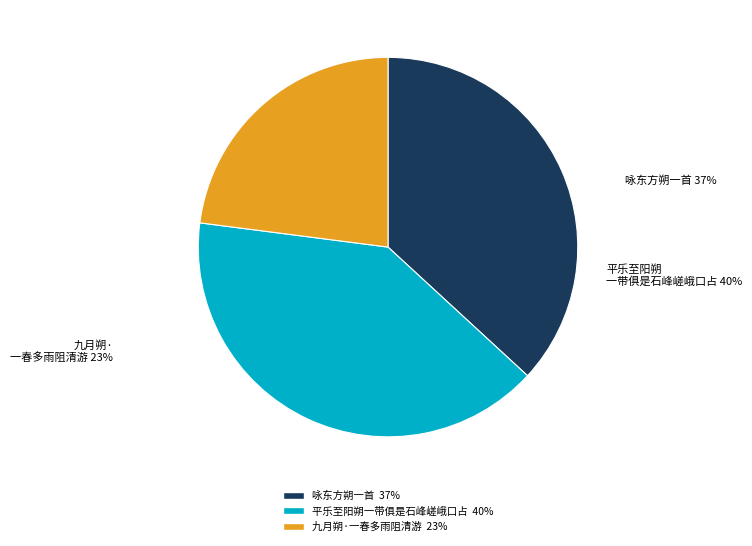

Does 平乐至阳朔一带俱是石峰嵯峨口占 represent more than half of the total?

No